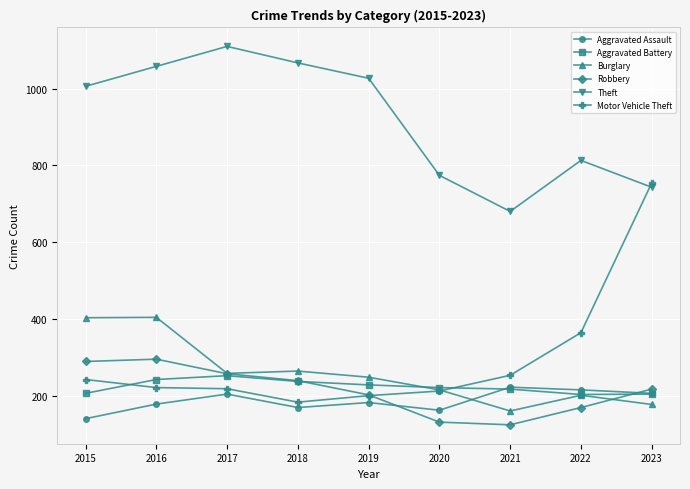

Is it true that Theft equals 743 at 2023?

True